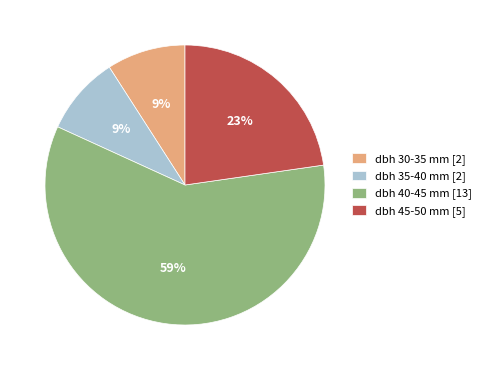

Which category has the biggest portion of the pie?

dbh 40-45 mm [13]